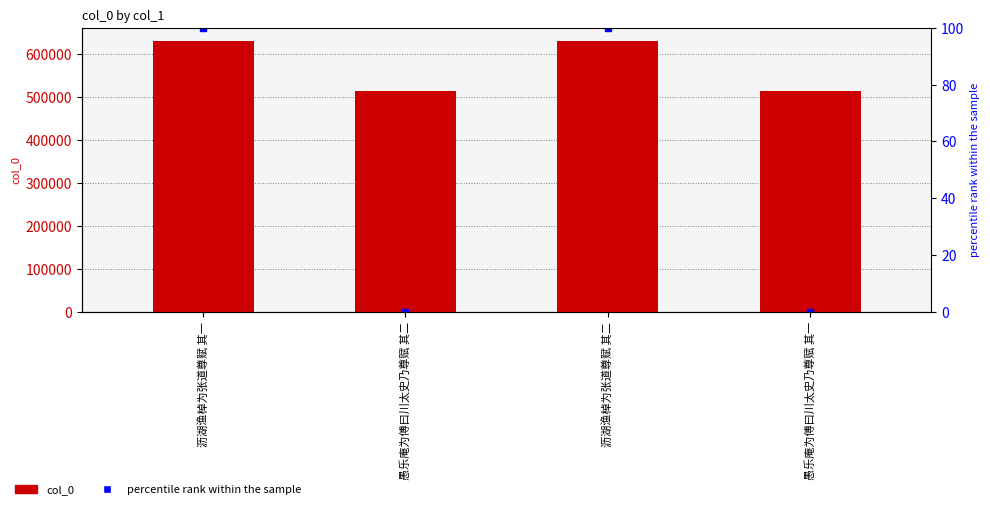

The chart shows a value of 629227 at 沥湖渔棹为张道尊赋 其一. True or false?

True